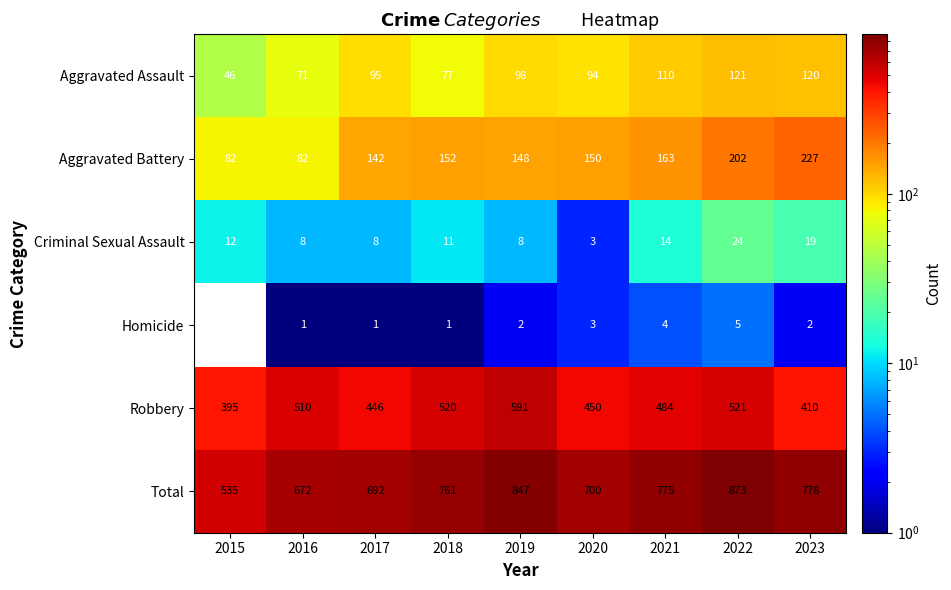

What is the spread (max minus min) of values at 2021?

771